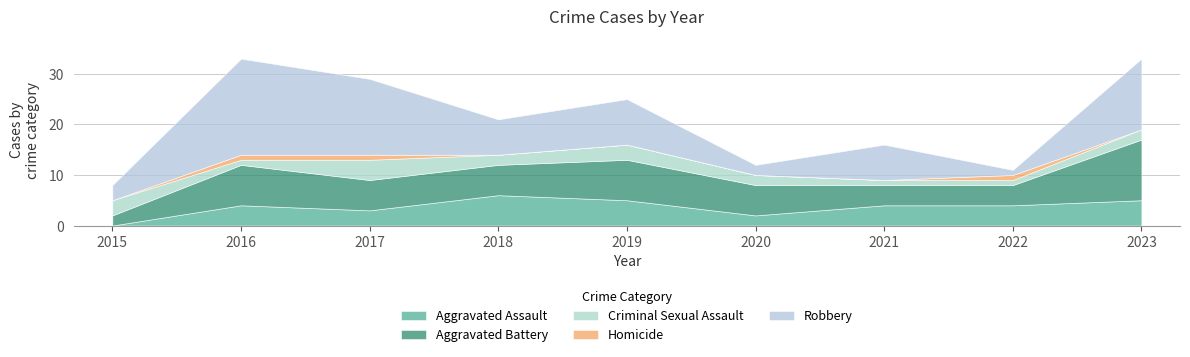

What is the total value across all series at 2020?

12